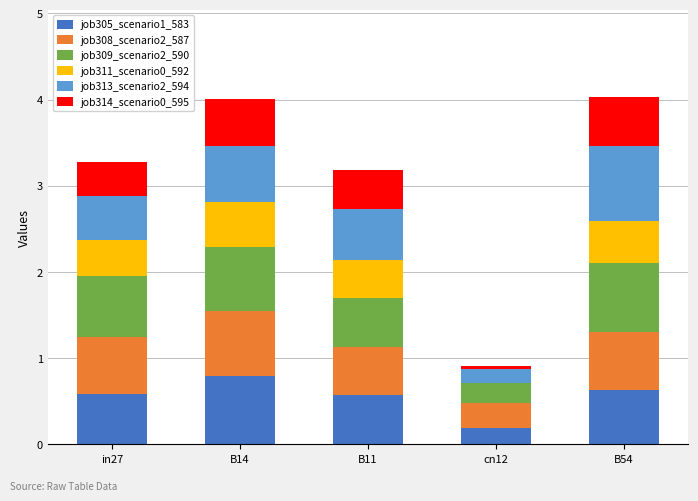

Which category has the highest value in the job305_scenario1_583 series?

B14